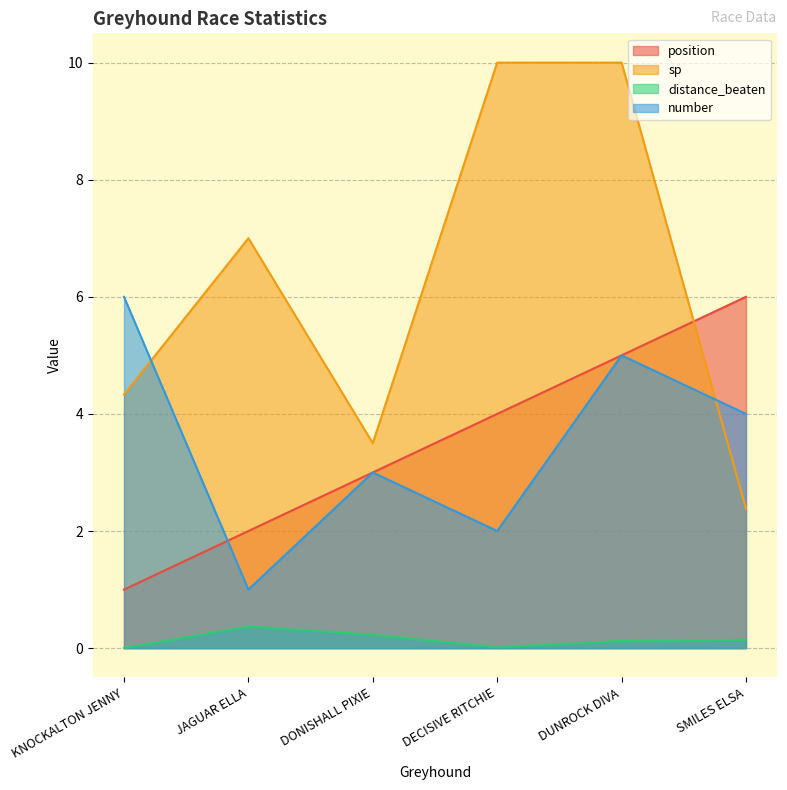

Reading left to right, what are all the values shown in this chart?

position: KNOCKALTON JENNY=1.0	JAGUAR ELLA=2.0	DONISHALL PIXIE=3.0	DECISIVE RITCHIE=4.0	DUNROCK DIVA=5.0	SMILES ELSA=6.0
sp: KNOCKALTON JENNY=4.3	JAGUAR ELLA=7.0	DONISHALL PIXIE=3.5	DECISIVE RITCHIE=10.0	DUNROCK DIVA=10.0	SMILES ELSA=2.4
distance_beaten: KNOCKALTON JENNY=0.0	JAGUAR ELLA=0.4	DONISHALL PIXIE=0.2	DECISIVE RITCHIE=0.0	DUNROCK DIVA=0.1	SMILES ELSA=0.1
number: KNOCKALTON JENNY=6.0	JAGUAR ELLA=1.0	DONISHALL PIXIE=3.0	DECISIVE RITCHIE=2.0	DUNROCK DIVA=5.0	SMILES ELSA=4.0